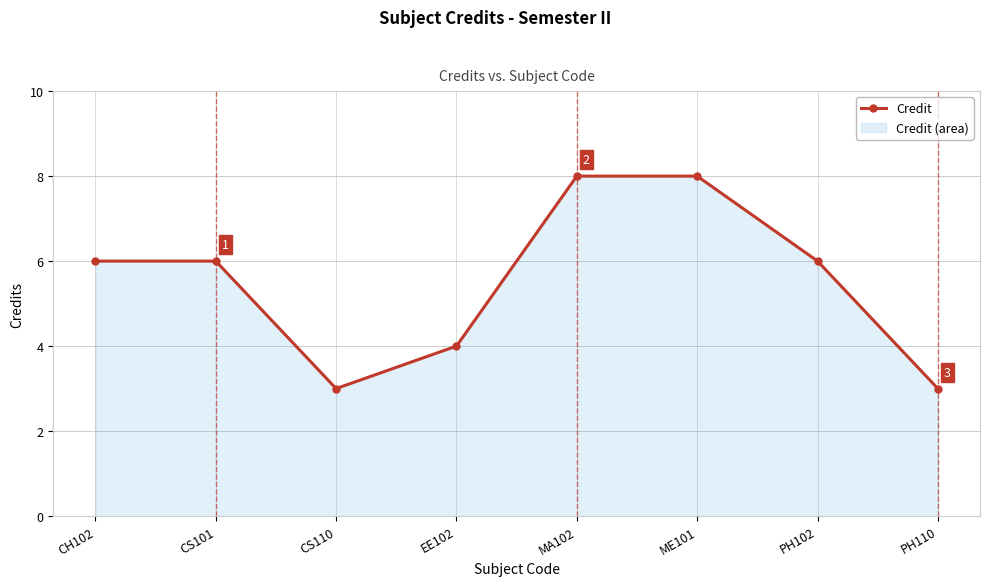

Count the number of values greater than 6.

2